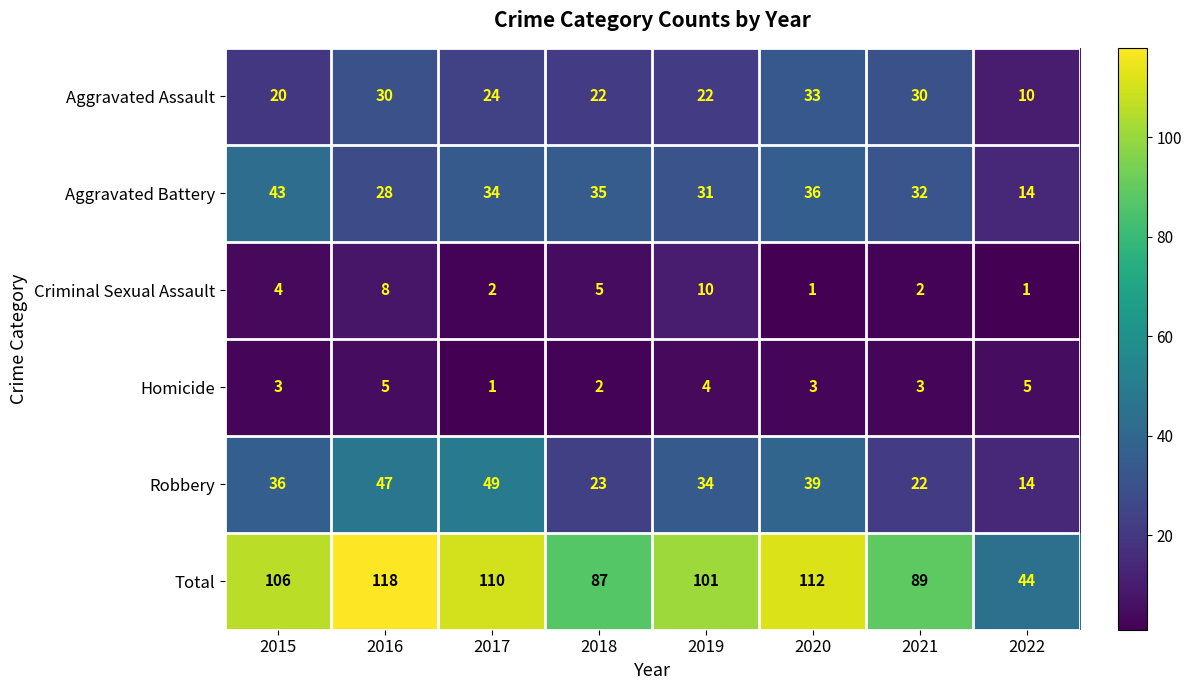

What is the difference between the maximum and second lowest values in the Robbery series?

27